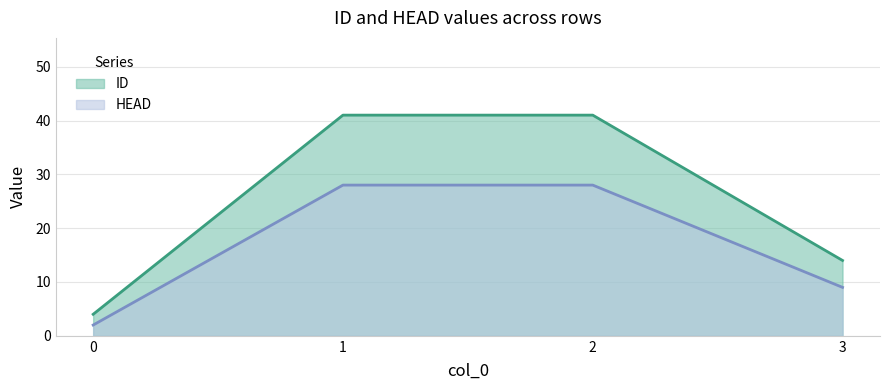

True or false: ID and HEAD cross at least once.

False